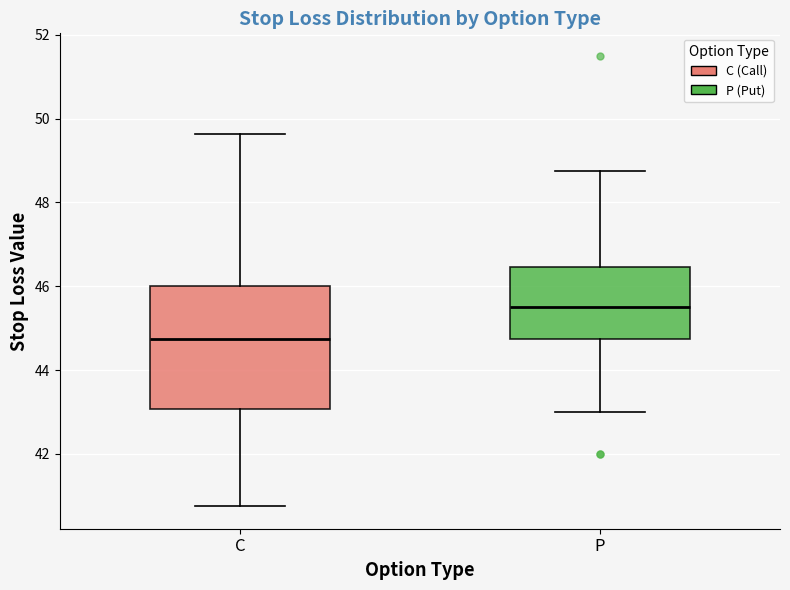

Which box is the tallest, from its lower edge to its upper edge?

C